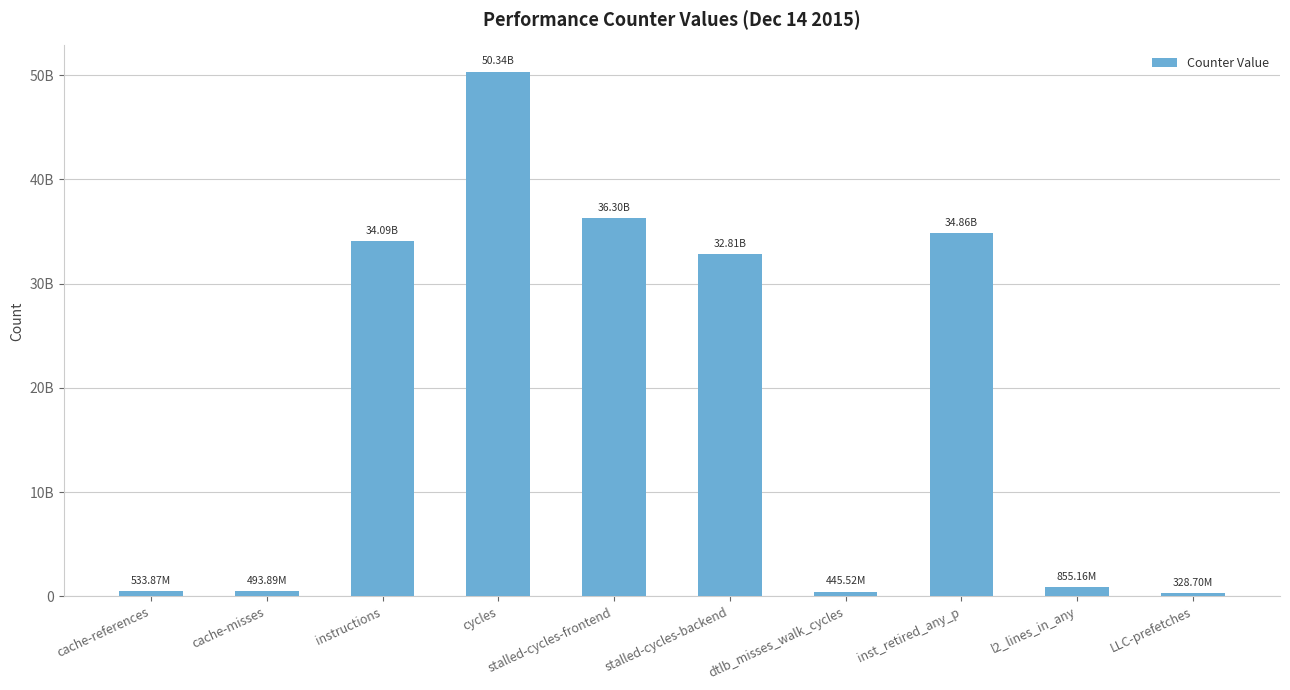

At which label does the data first exceed 32809281409?

instructions